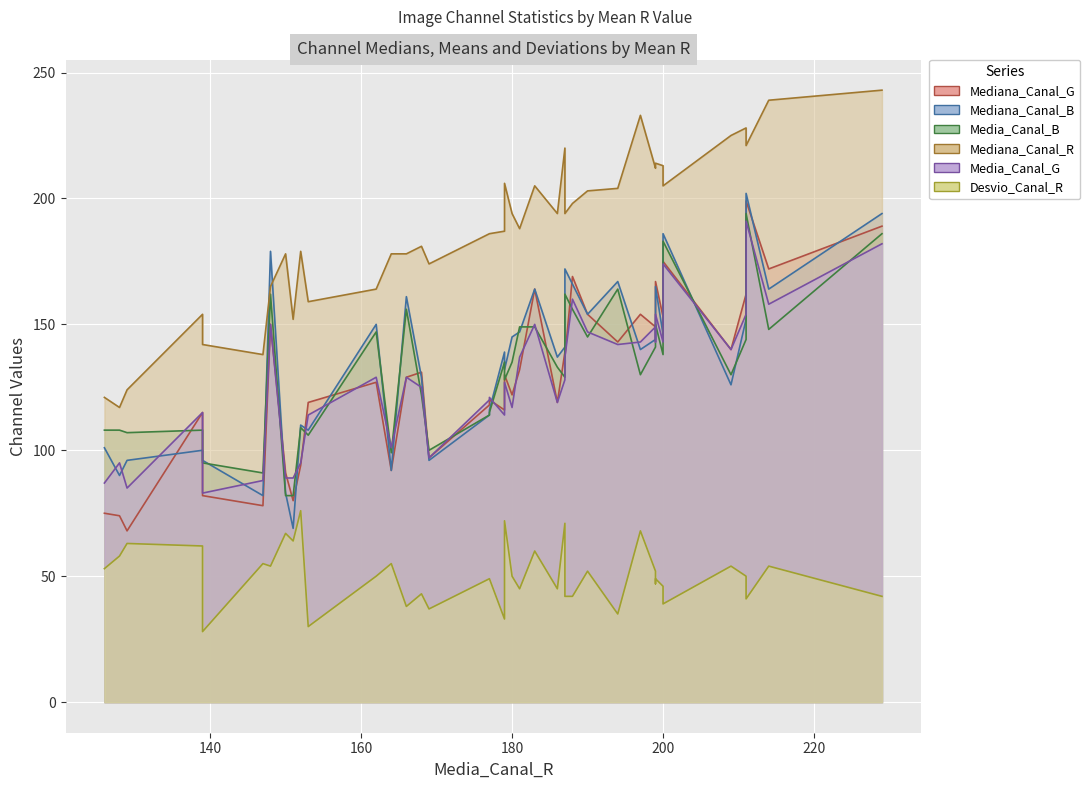

Which has a higher value, 179 or 126?

179